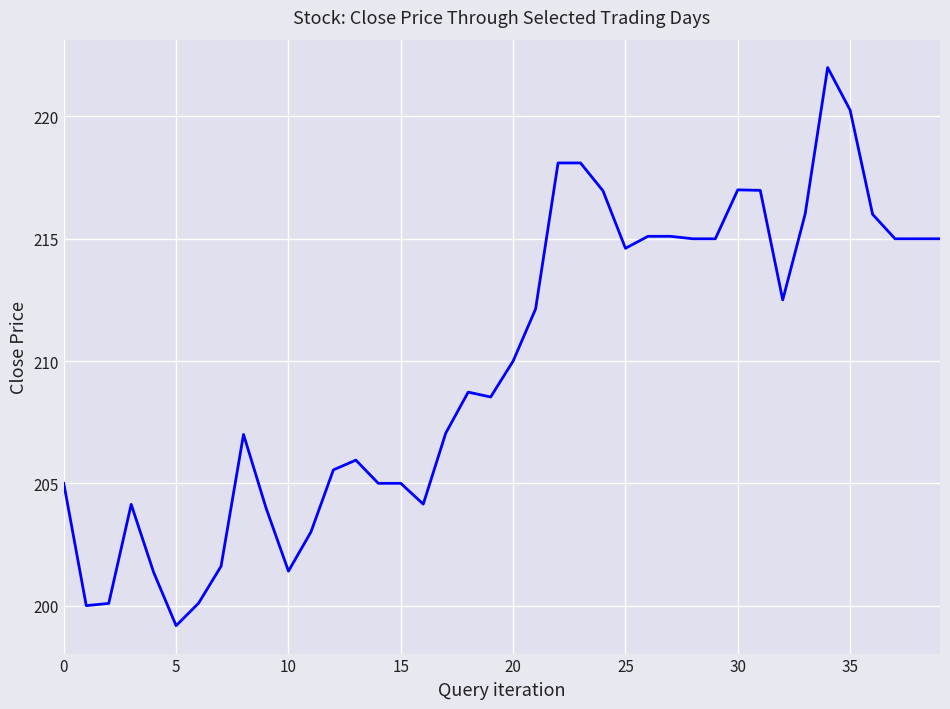

What is the greatest value displayed?

222.0